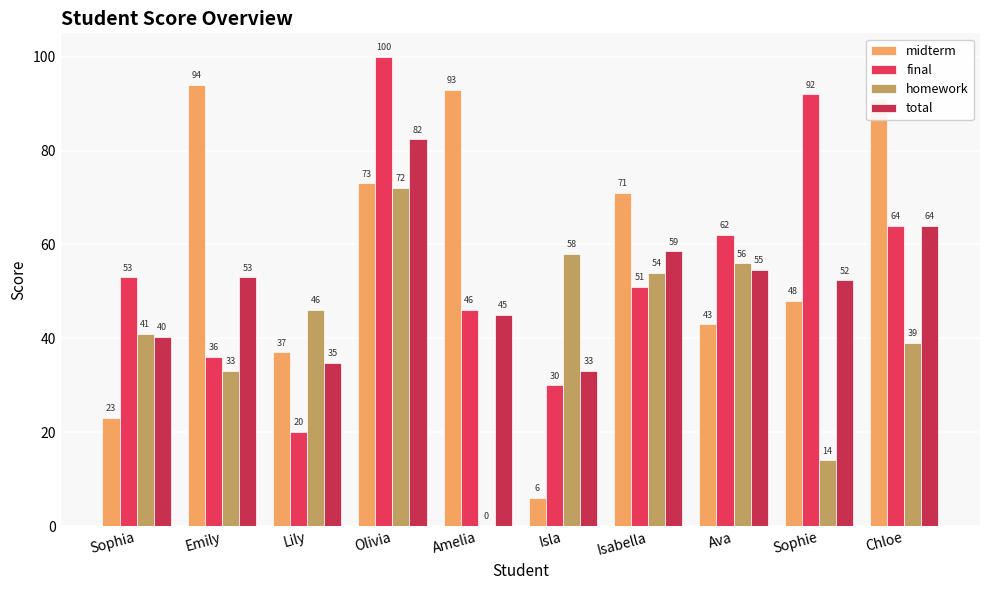

What is the total value across all series at Isla?

127.0